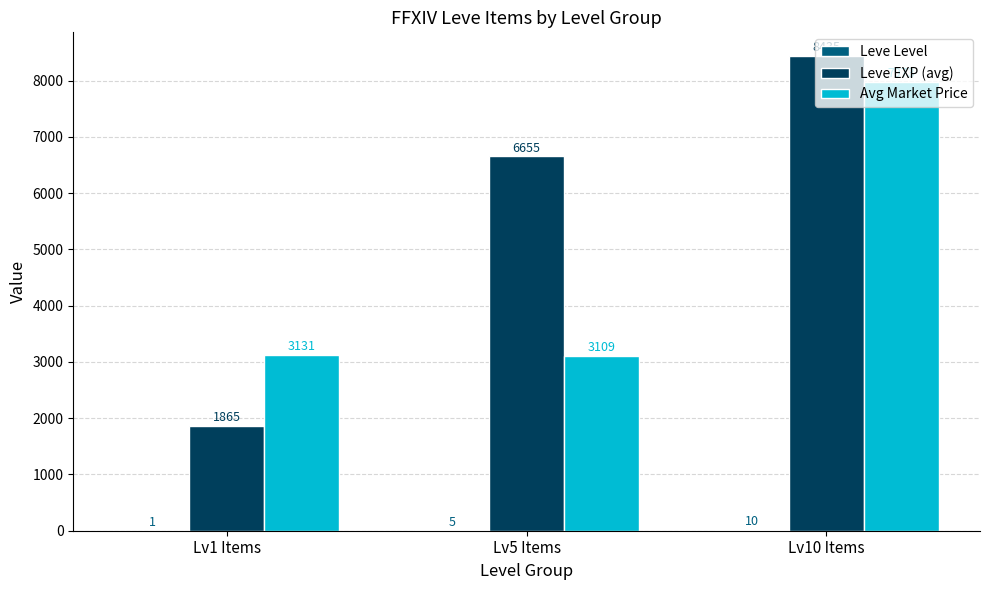

At which label does Avg Market Price reach its peak?

Lv10 Items